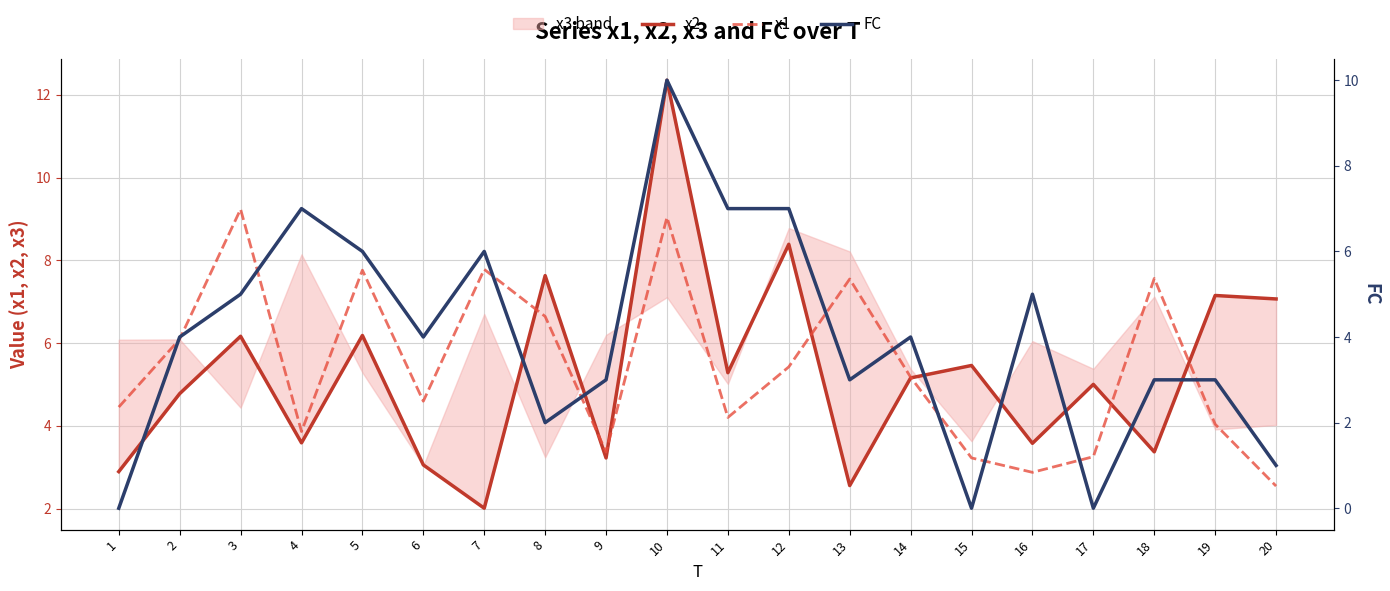

What is the maximum value shown in the chart?

12.4